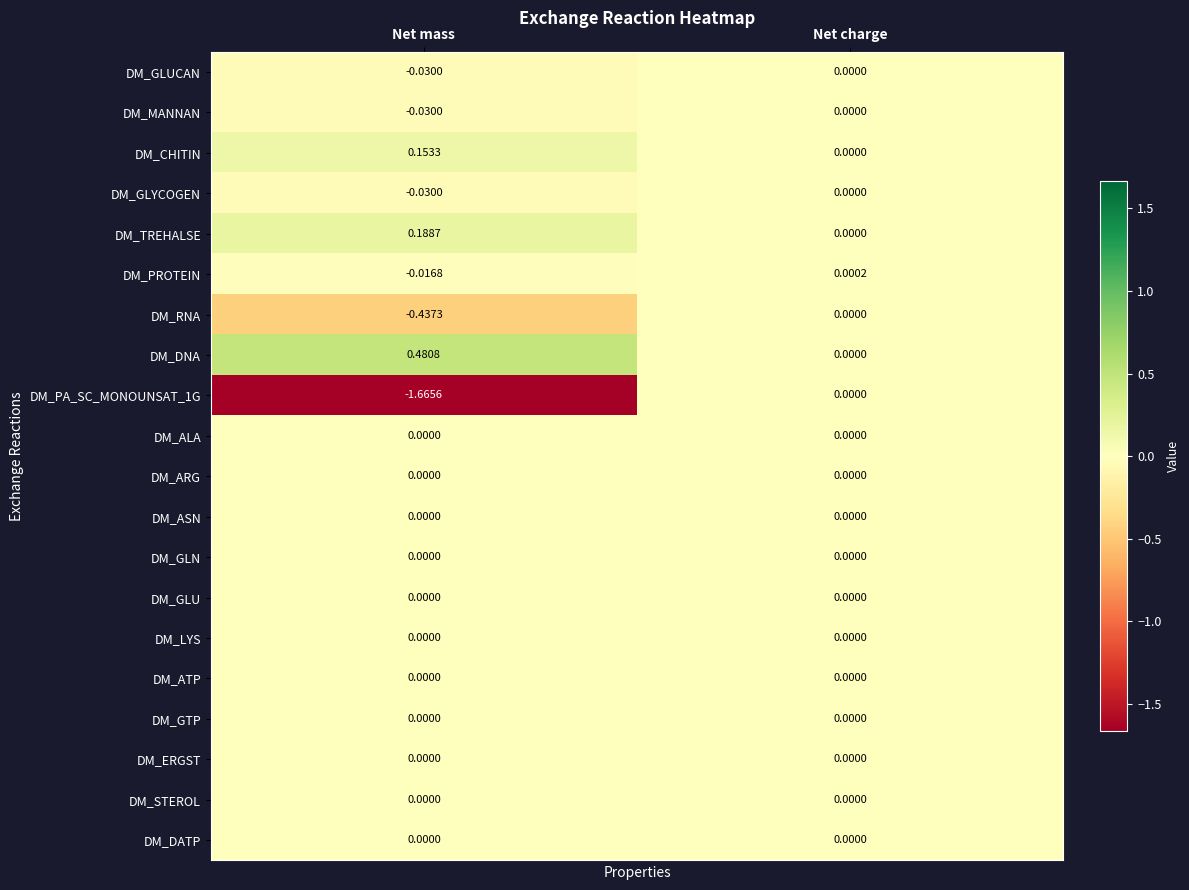

At which label does DM_DNA reach its peak?

Net mass